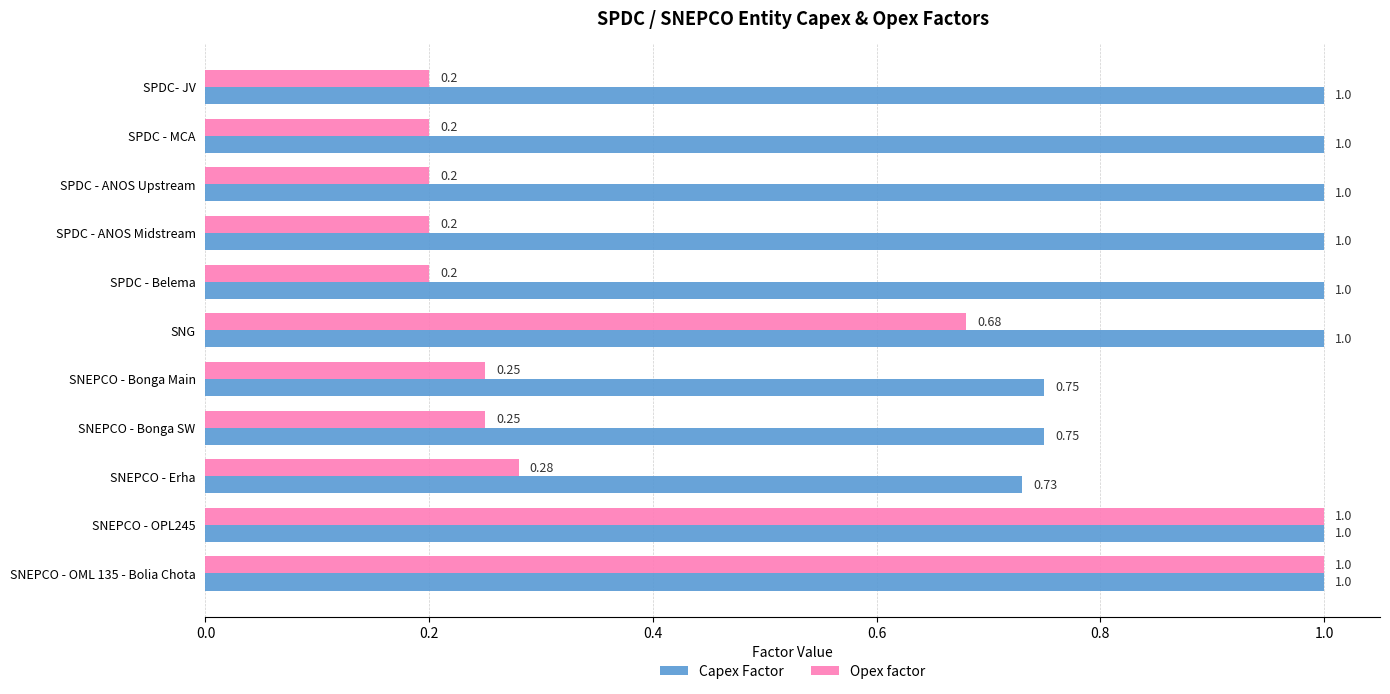

Which series changed the most between SPDC - MCA and SNEPCO - OPL245?

Opex factor